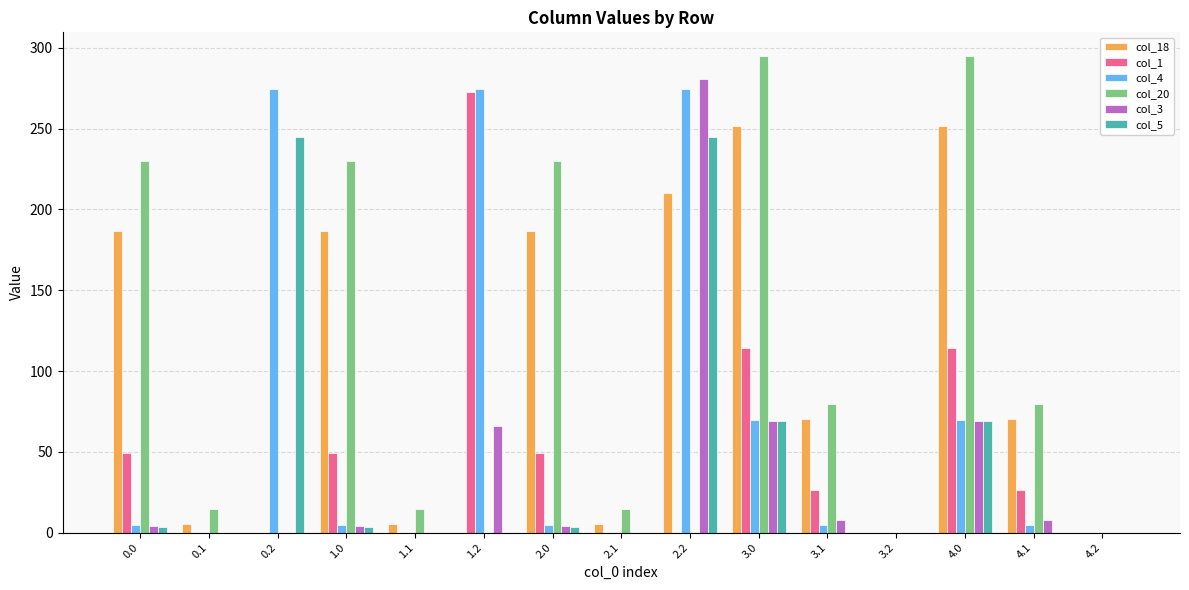

What is the sum of all col_3 values?

514.3